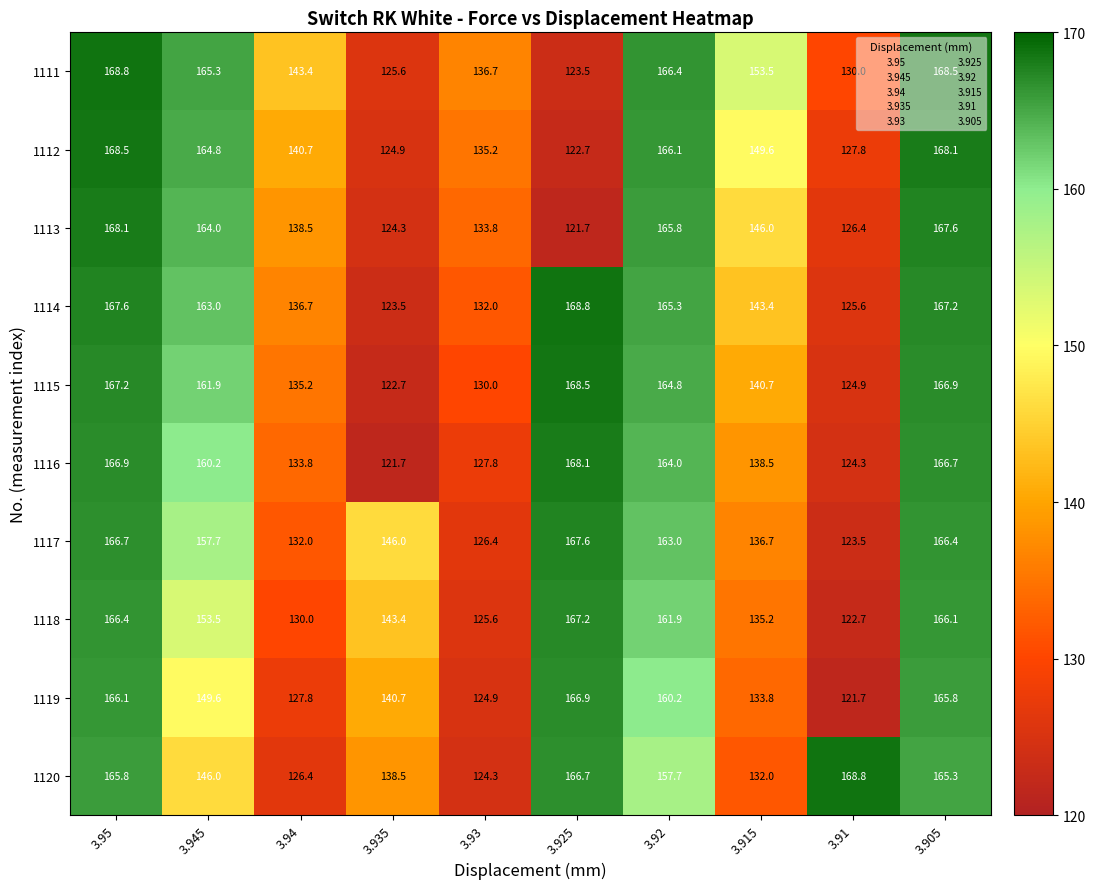

Where does the 1116 series first go above 160?

3.95